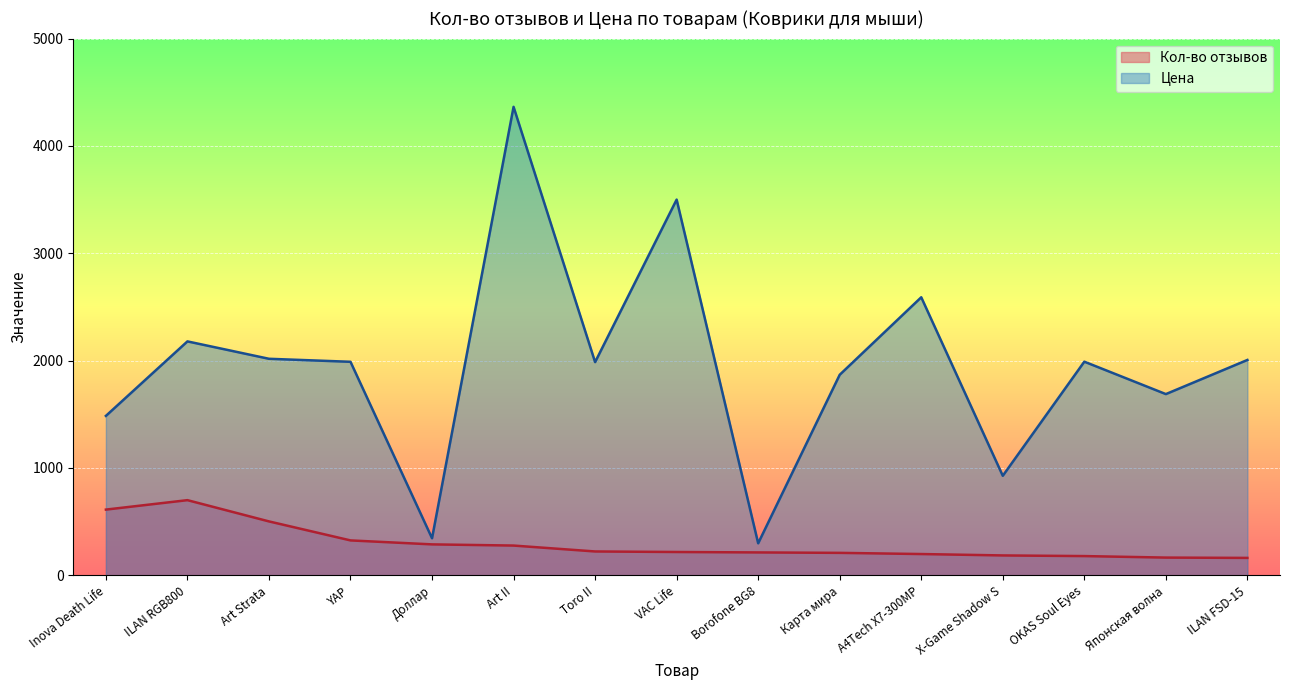

What is the sum of all Кол-во отзывов values?

4454